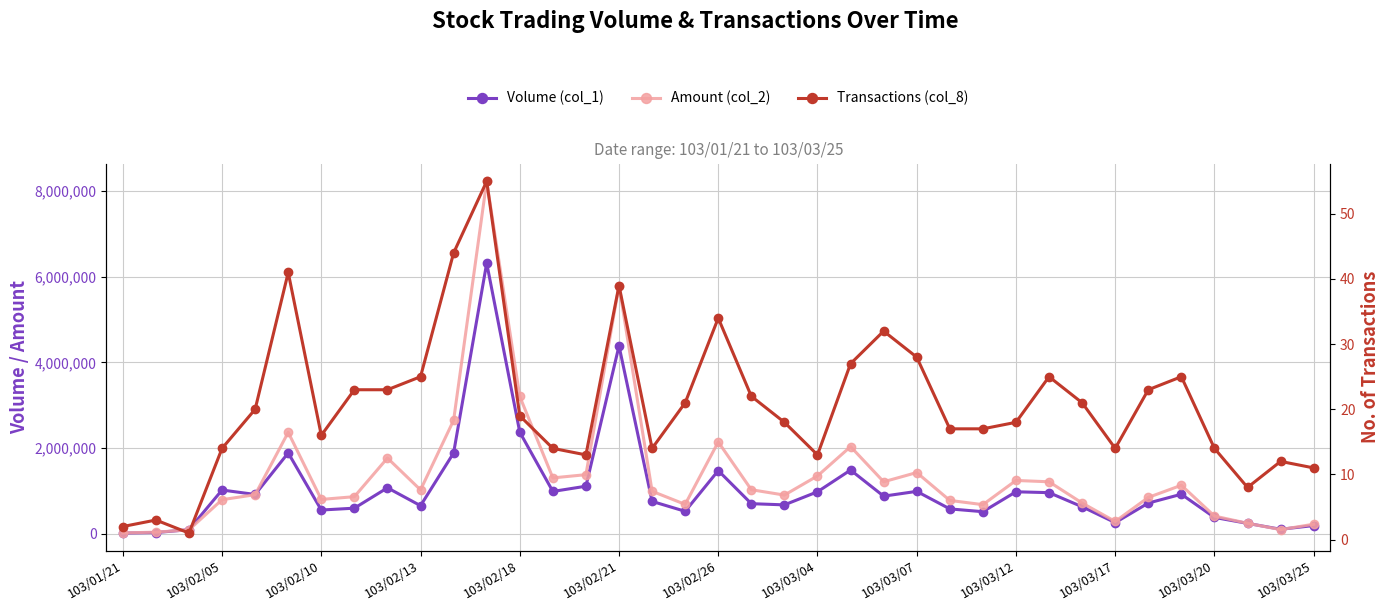

True or false: Transactions (col_8) has more than 0 interior local peaks.

True